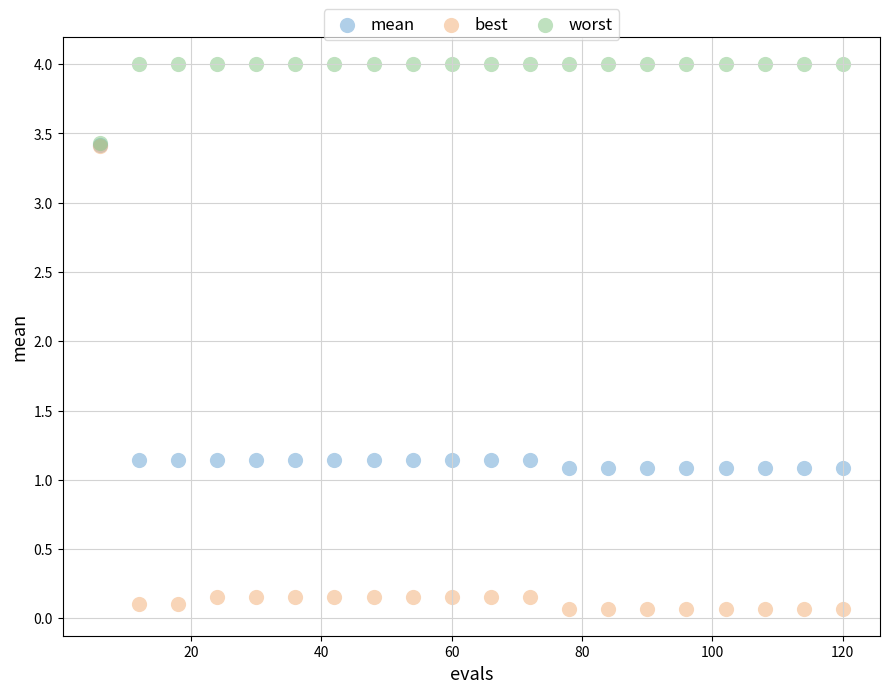

Which series reaches the maximum Y coordinate?

worst